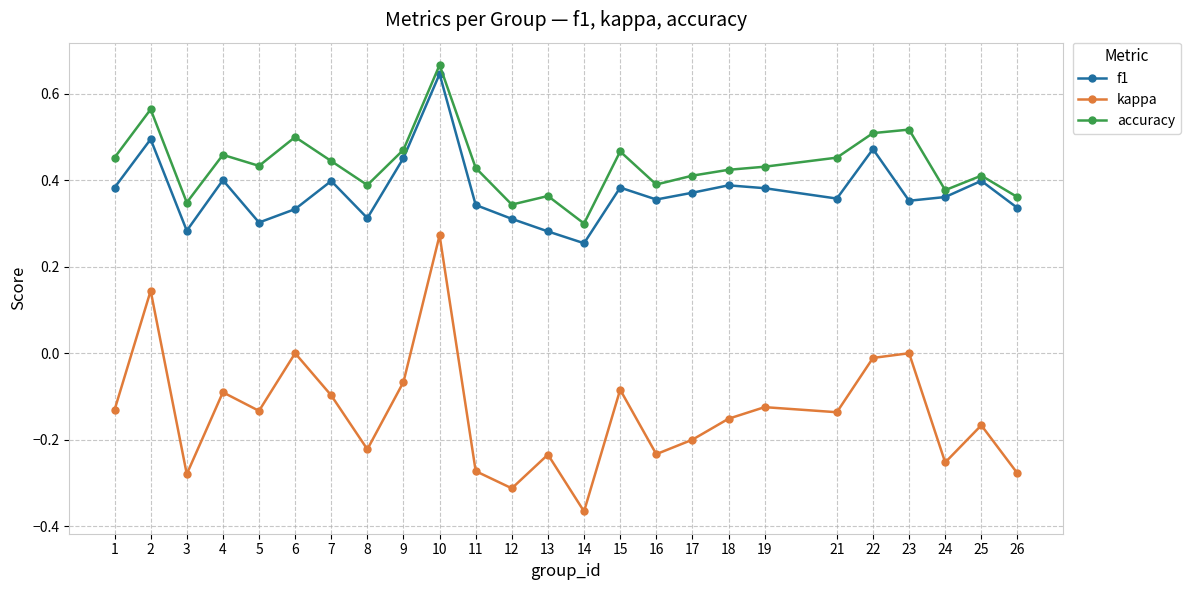

Where is the first local maximum for f1?

2